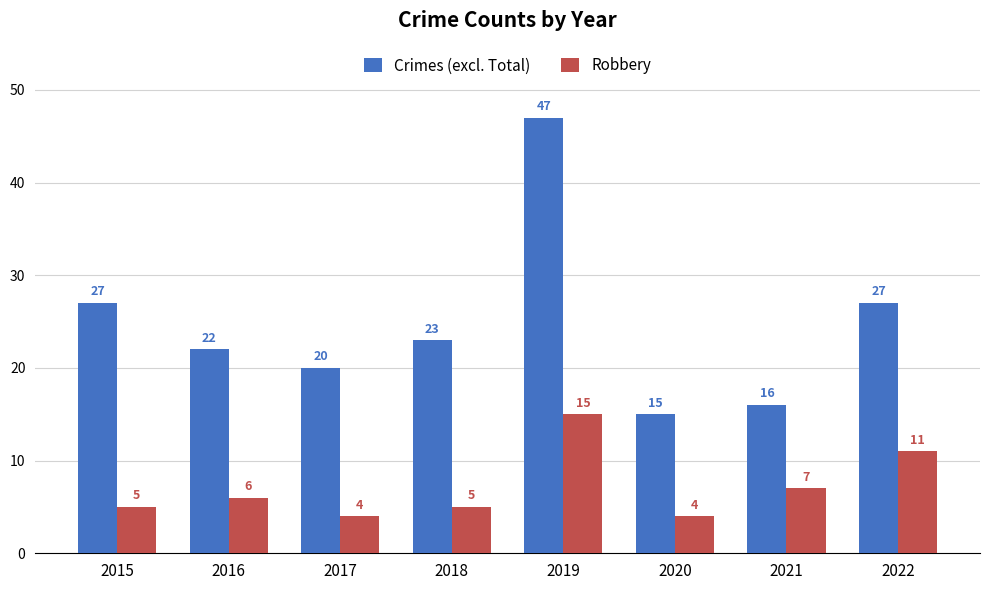

What is the minimum value for Robbery?

4